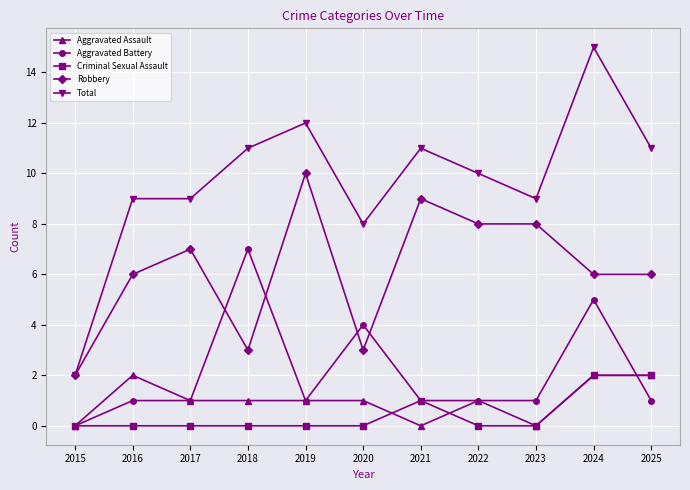

What is the lowest value of the Robbery series?

2